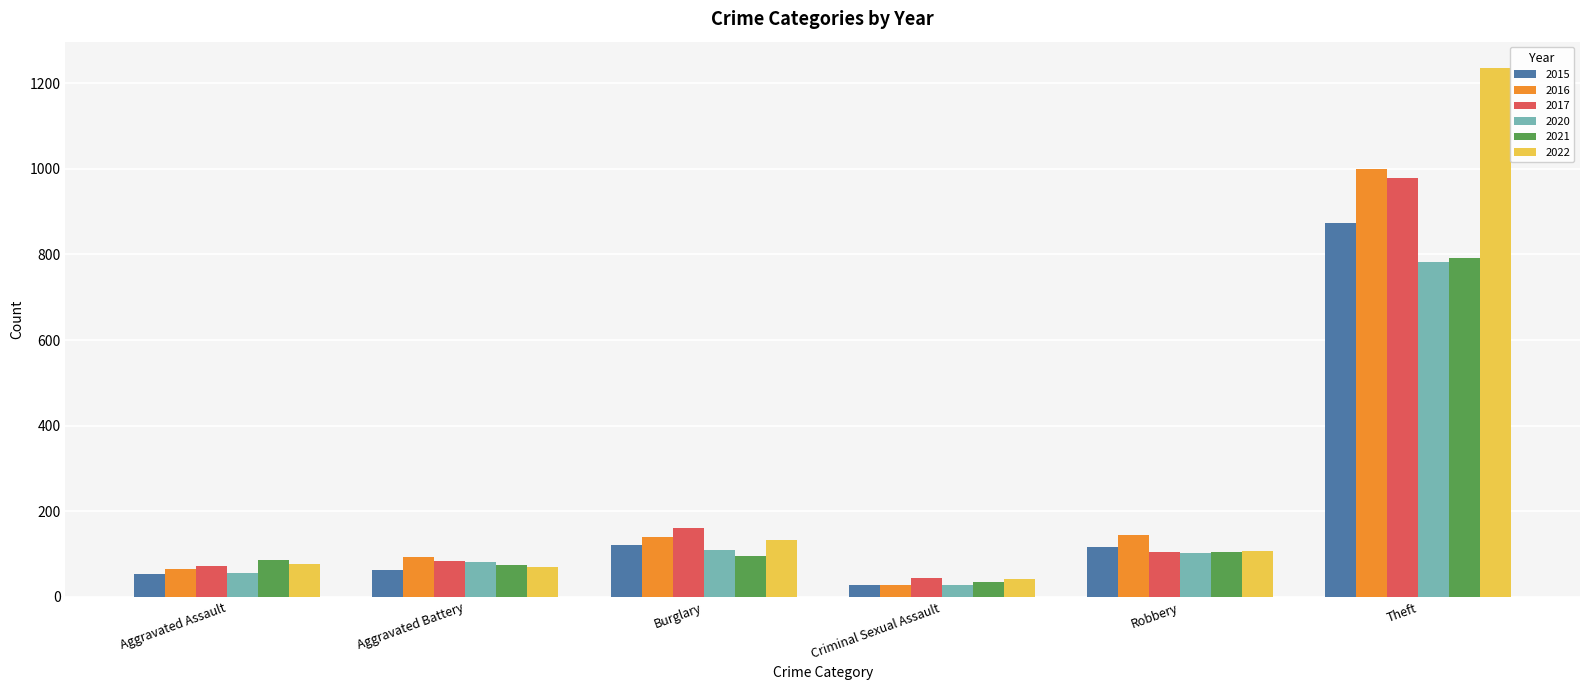

At which label is 2022 closest to 639?

Burglary